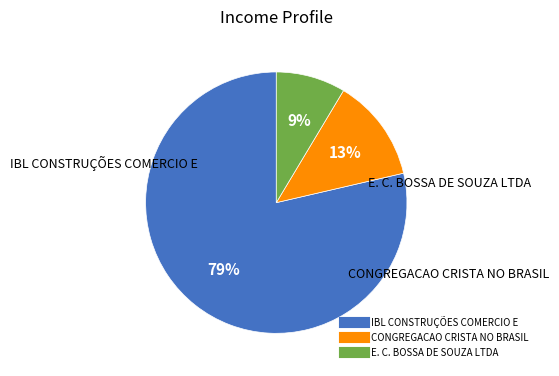

Combined, do CONGREGACAO CRISTA NO BRASIL and IBL CONSTRUÇÕES COMERCIO E account for over 50%?

Yes